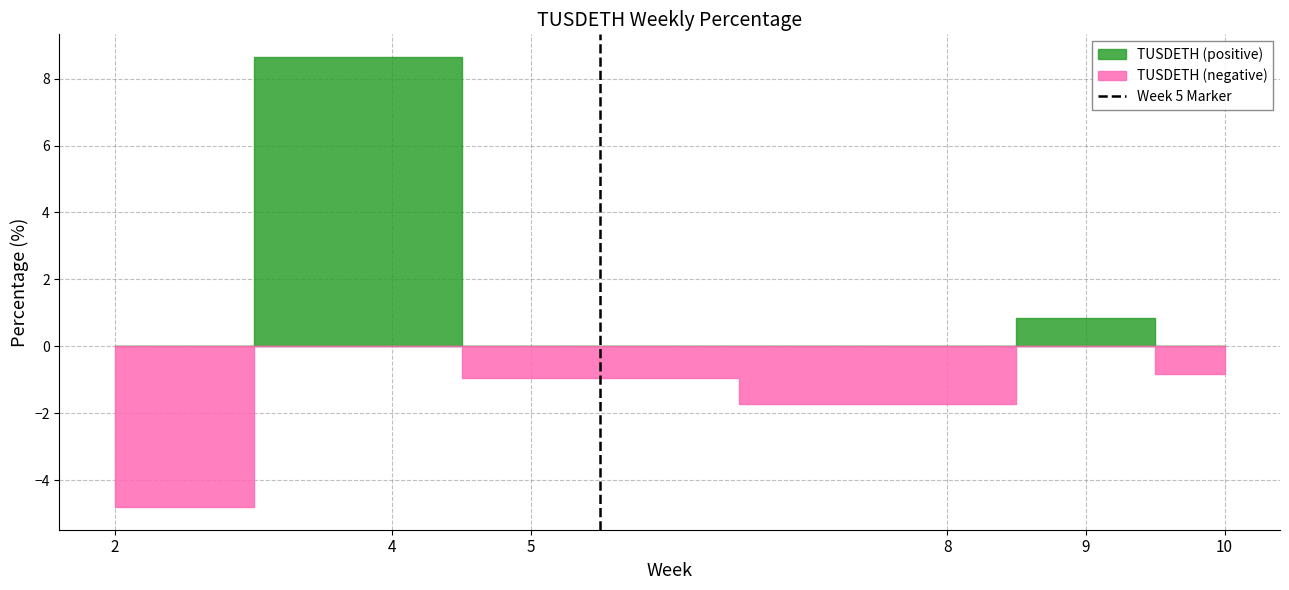

Does the chart display data point markers on the line(s)?

No